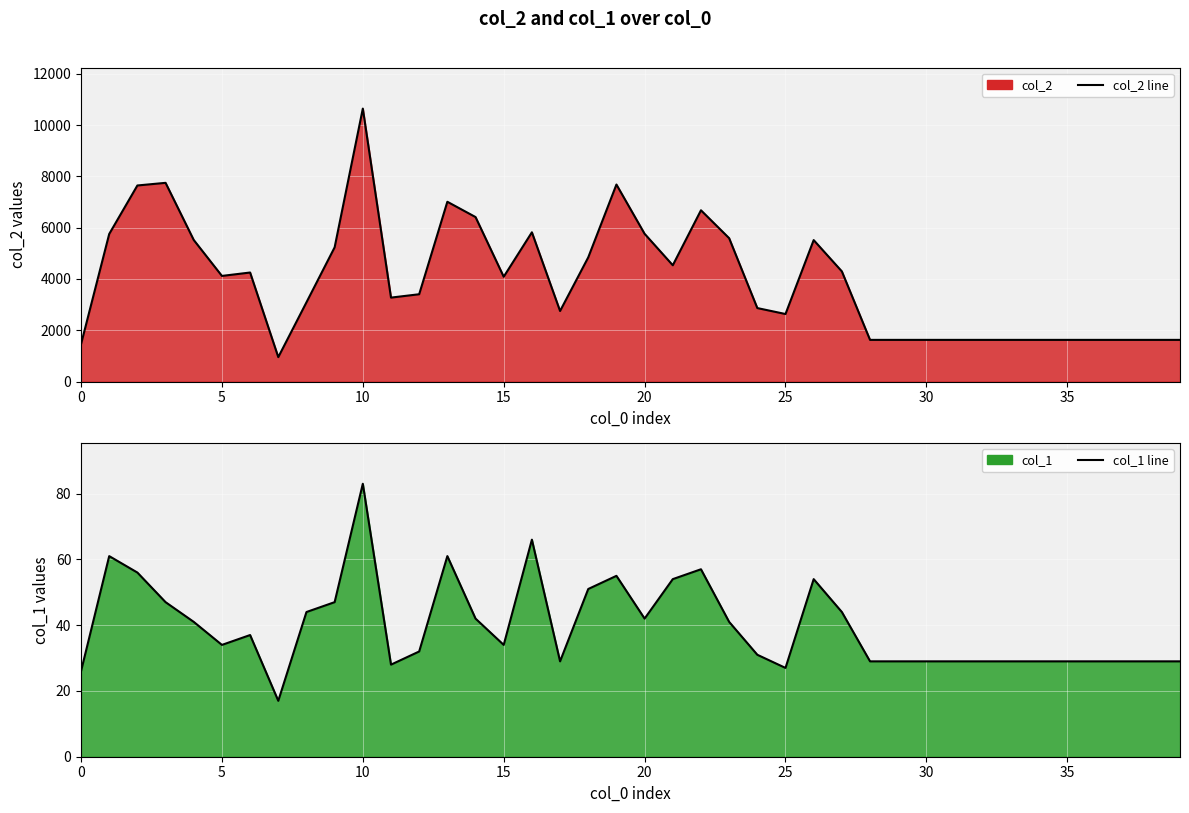

What is the spread (max minus min) of values at 37?

1595